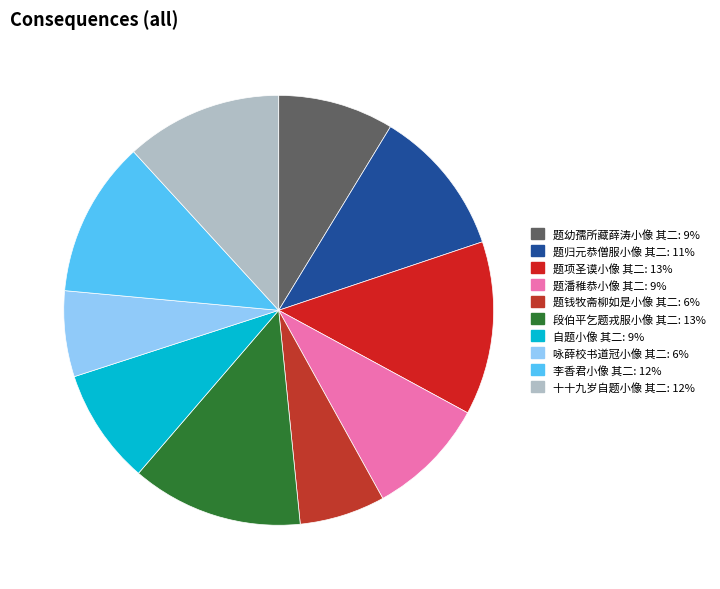

Rank the categories by value from lowest to highest.

题钱牧斋柳如是小像 其二, 咏薛校书道冠小像 其二, 自题小像 其二, 题幼孺所藏薛涛小像 其二, 题潘稚恭小像 其二, 题归元恭僧服小像 其二, 李香君小像 其二, 十十九岁自题小像 其二, 段伯平乞题戎服小像 其二, 题项圣谟小像 其二